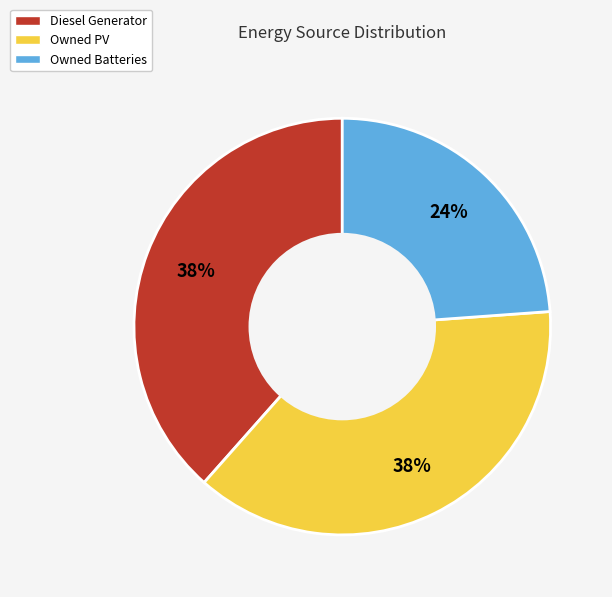

Which slice is the smallest?

Owned Batteries